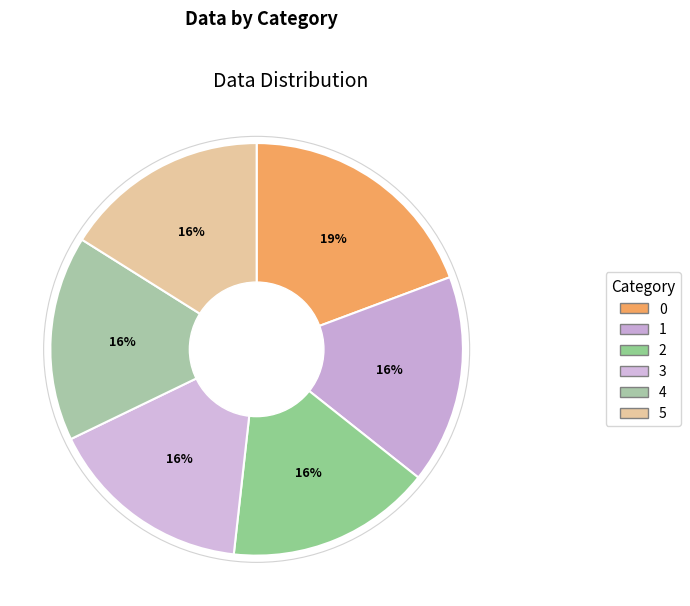

How many slices are in this pie chart?

6